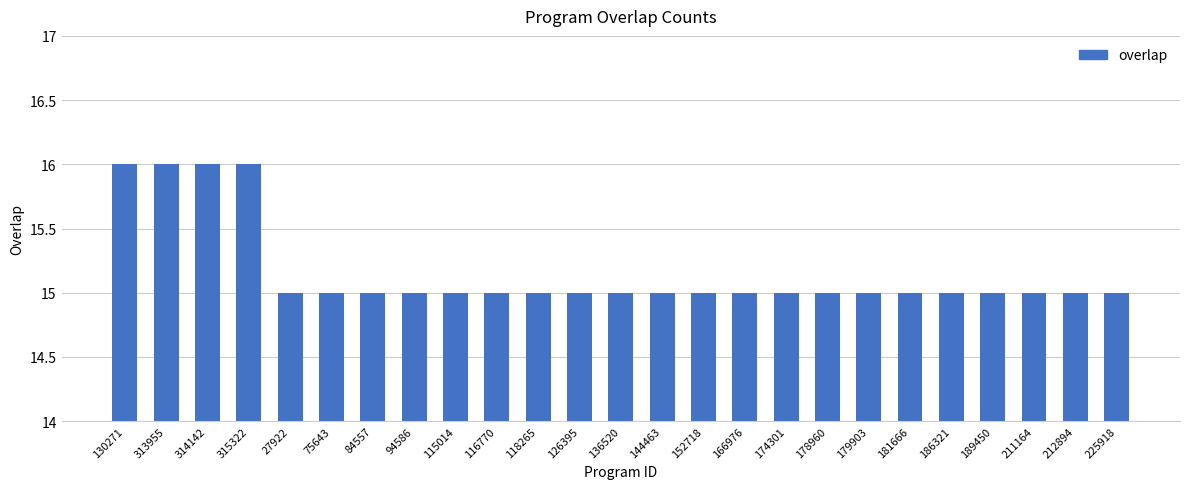

What is the difference between the values at 130271 and 186321?

1